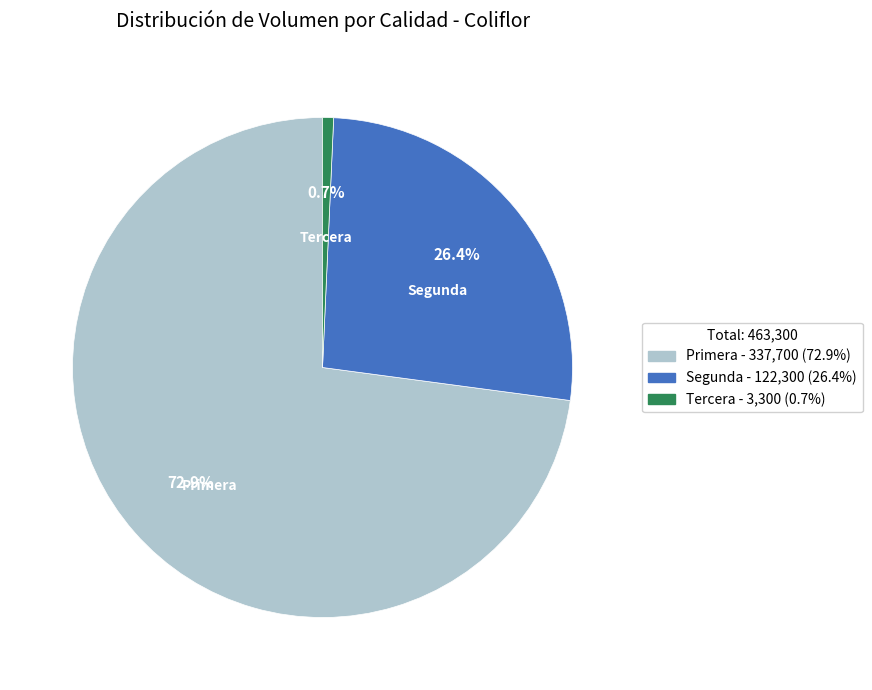

True or false: Segunda accounts for 18% of the total.

False